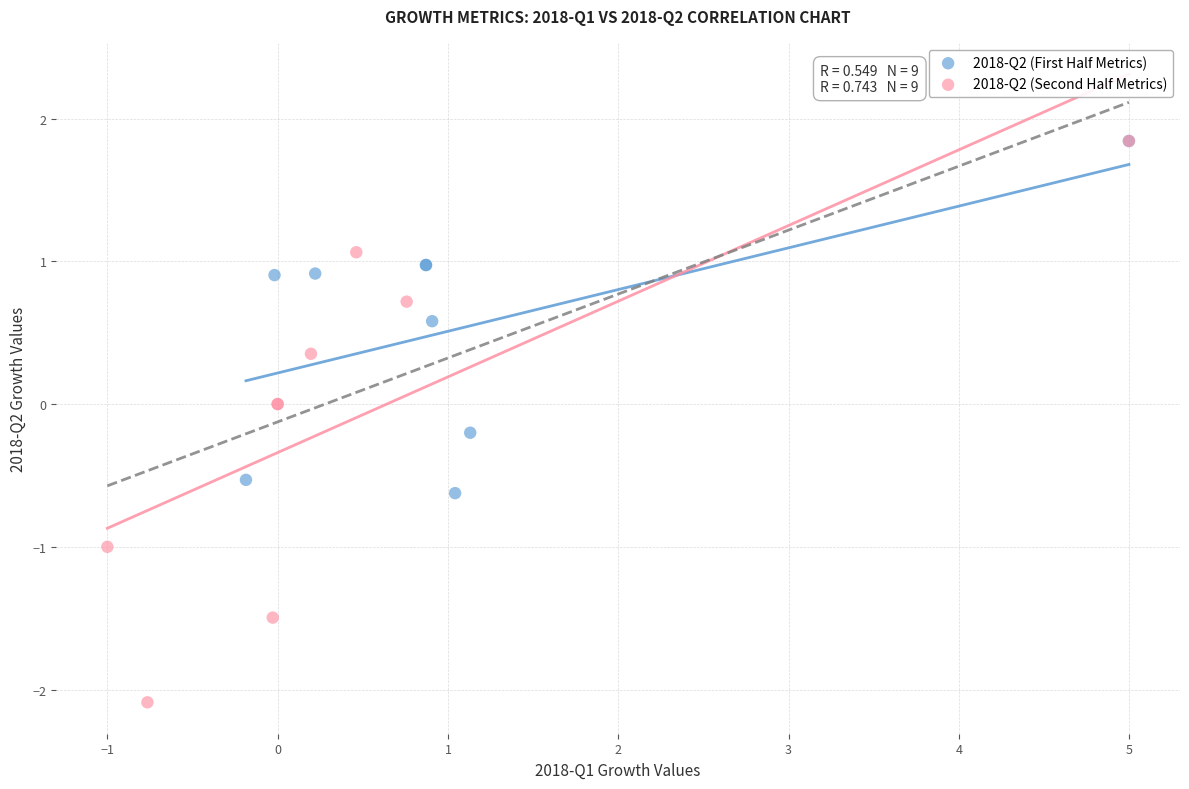

Which series has the widest spread of Y values?

2018-Q2 (Second Half Metrics)